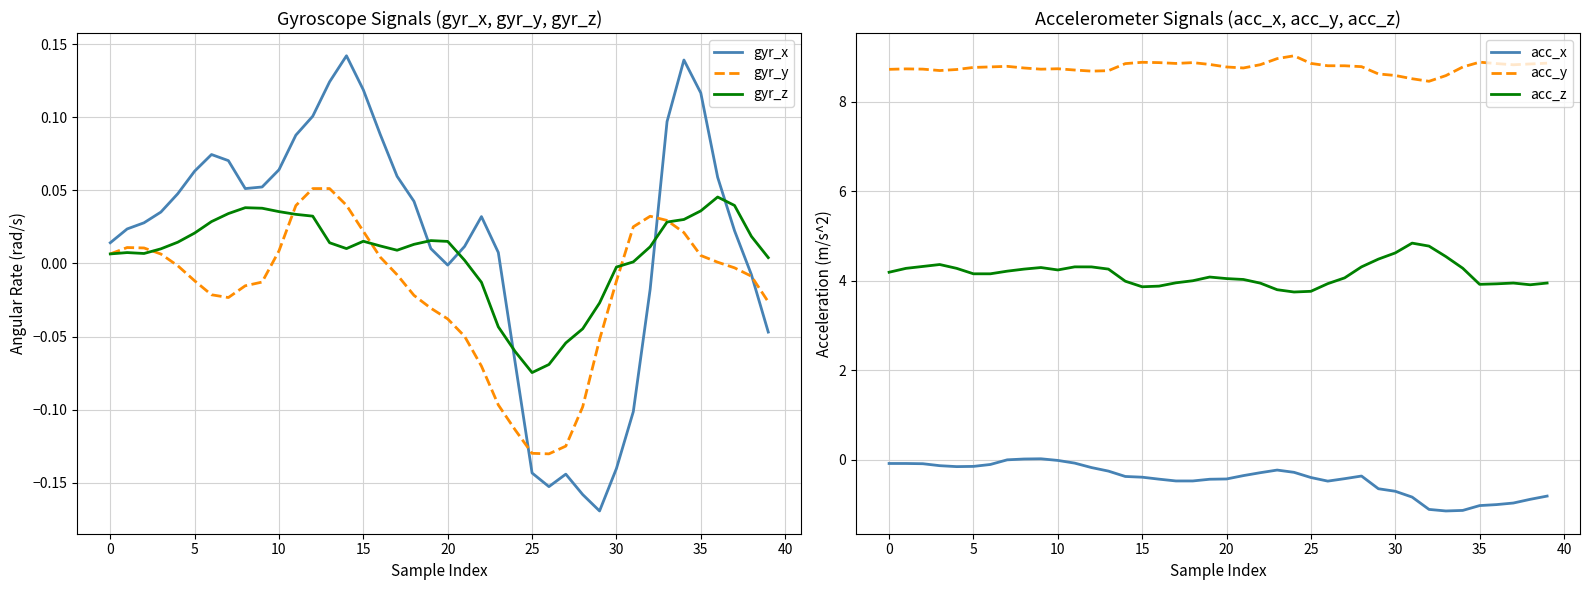

How many data points in acc_x are less than 0?

37